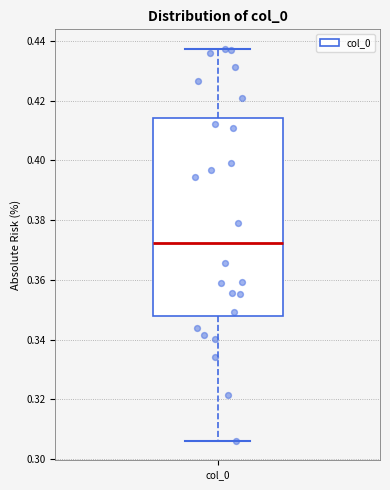

Where is the lower edge of the box for col_0 on the y-axis? The values are not printed on the chart, so give them approximately, as read against the axis.

0.348